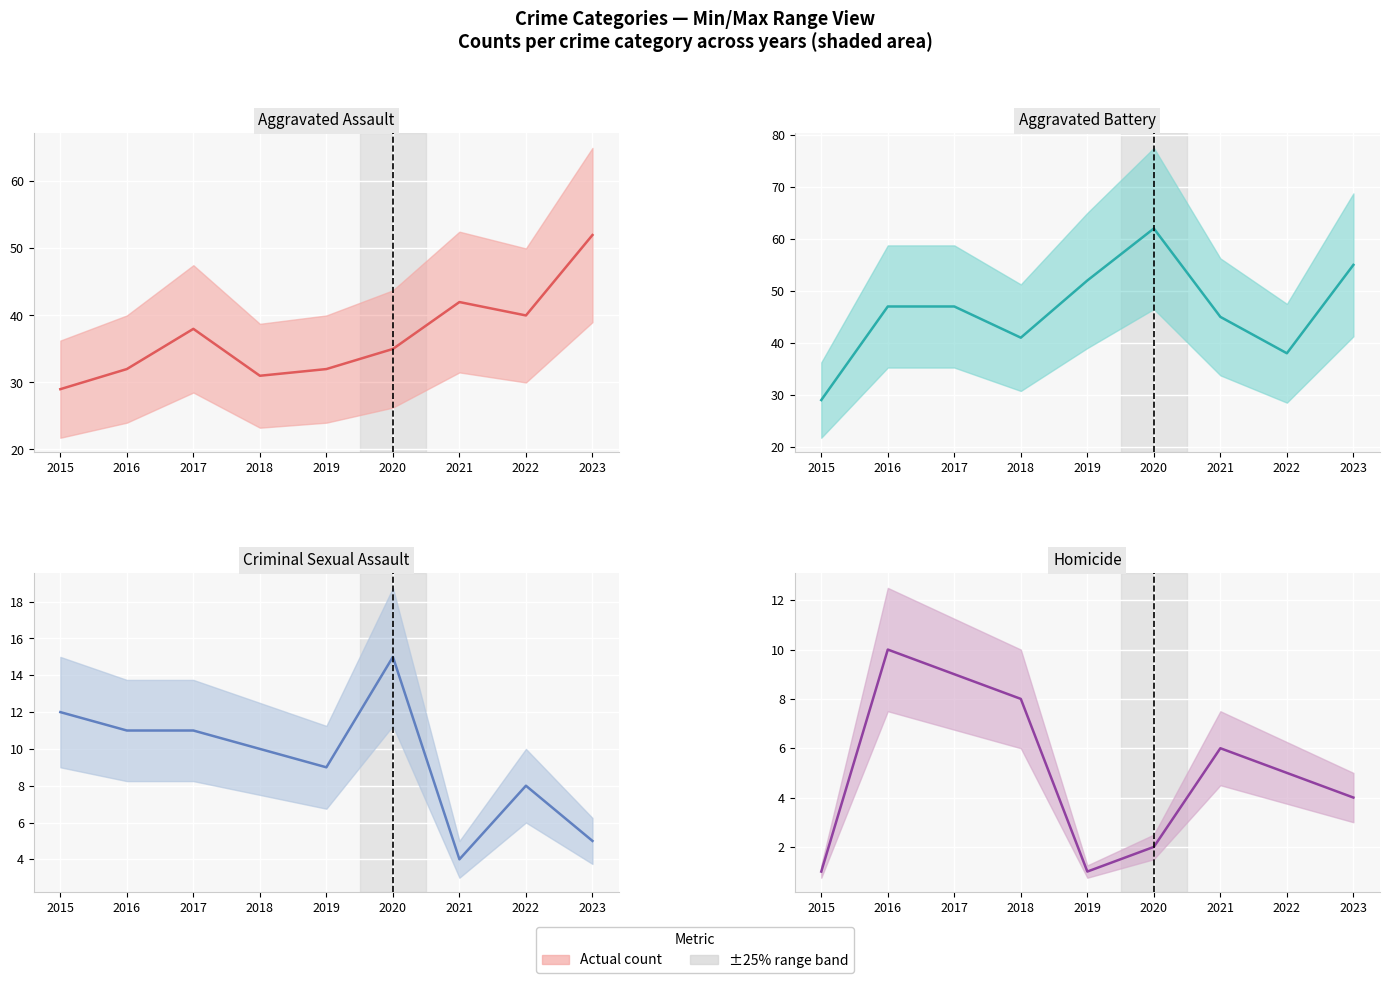

Reading left to right, transcribe all the data shown in this chart.

Aggravated Assault: 29	32	38	31	32	35	42	40	52
Aggravated Battery: 29	47	47	41	52	62	45	38	55
Criminal Sexual Assault: 12	11	11	10	9	15	4	8	5
Homicide: 1	10	9	8	1	2	6	5	4